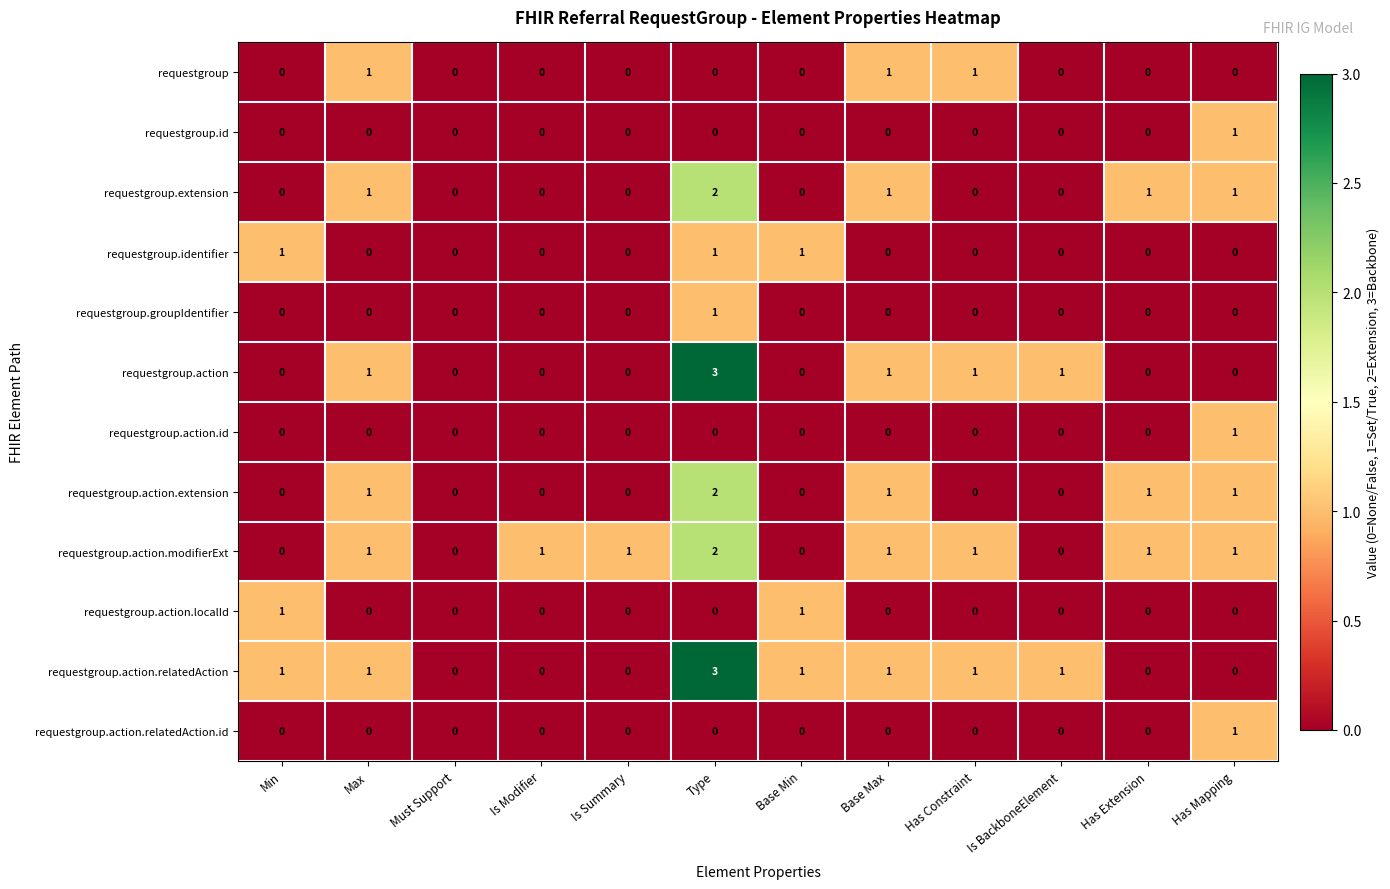

At which category is the sum across all series the highest?

Type